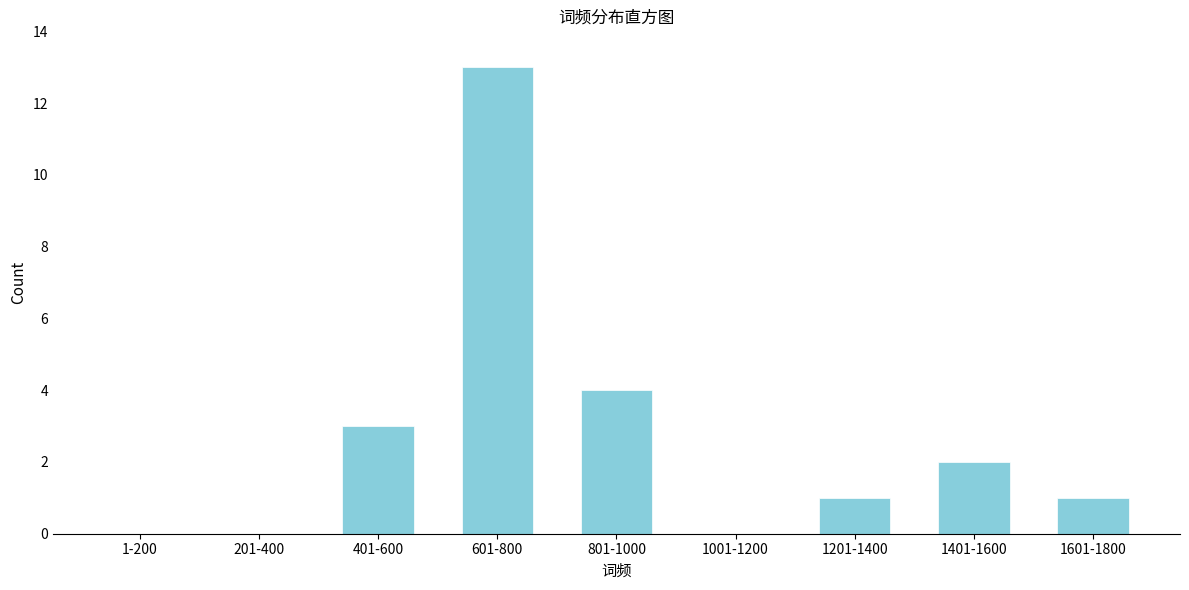

Reading right to left, extract all data points from this chart.

1601-1800=1	1401-1600=2	1201-1400=1	1001-1200=0	801-1000=4	601-800=13	401-600=3	201-400=0	1-200=0